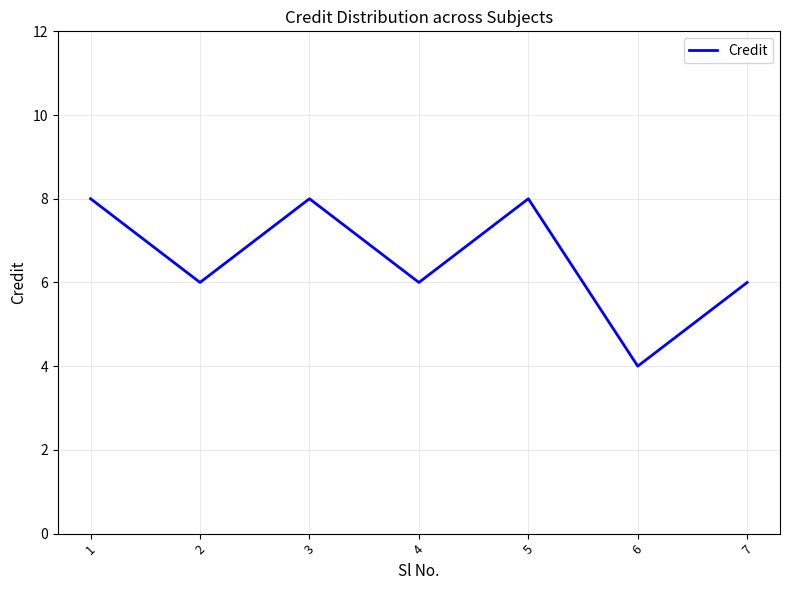

What is the change in value from 5 to 7?

-2